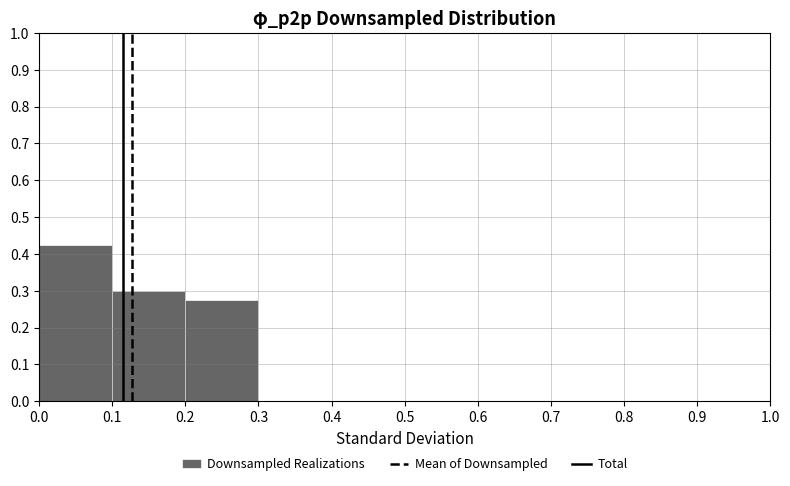

Reading left to right, list every bar in this chart as the range it spans on the x-axis followed by its height. The values are not printed on the chart, so give them approximately, as read against the axis.

0.0 to 0.1: 0.43
0.1 to 0.2: 0.30
0.2 to 0.3: 0.28
0.3 to 0.4: 0
0.4 to 0.5: 0
0.5 to 0.6: 0
0.6 to 0.7: 0
0.7 to 0.8: 0
0.8 to 0.9: 0
0.9 to 1.0: 0